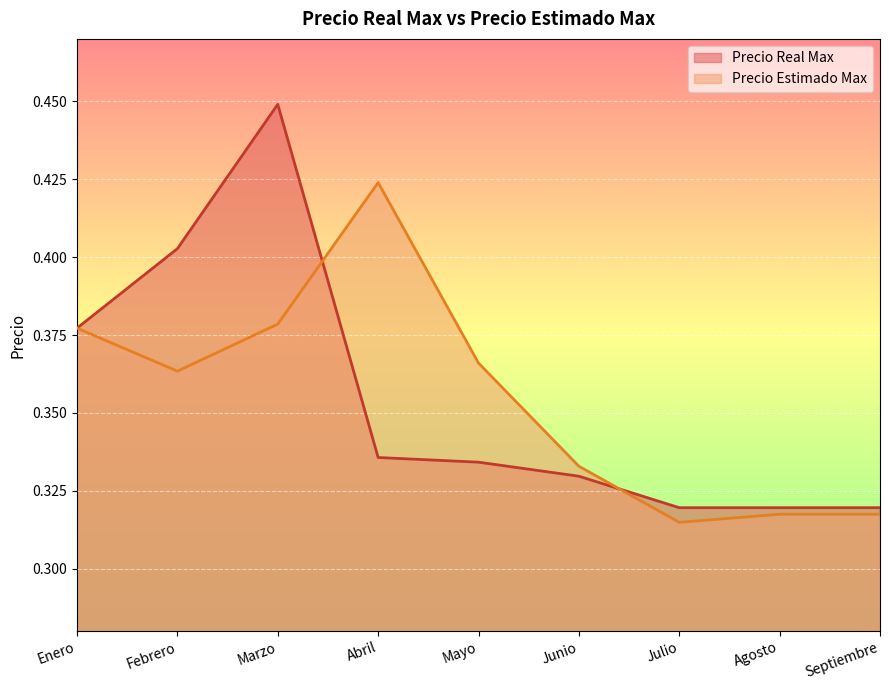

The Precio Estimado Max series shows 0.3 at Junio. True or false?

True